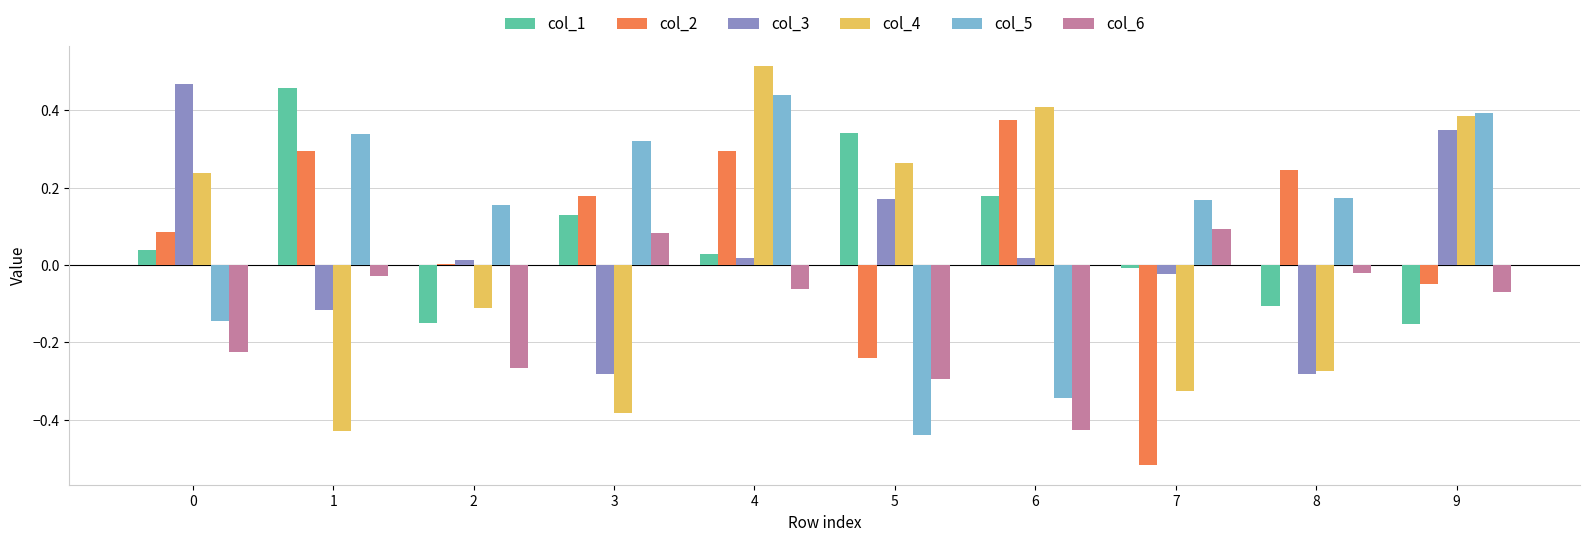

True or false: col_4 has a value of -0.3 at 7.

True